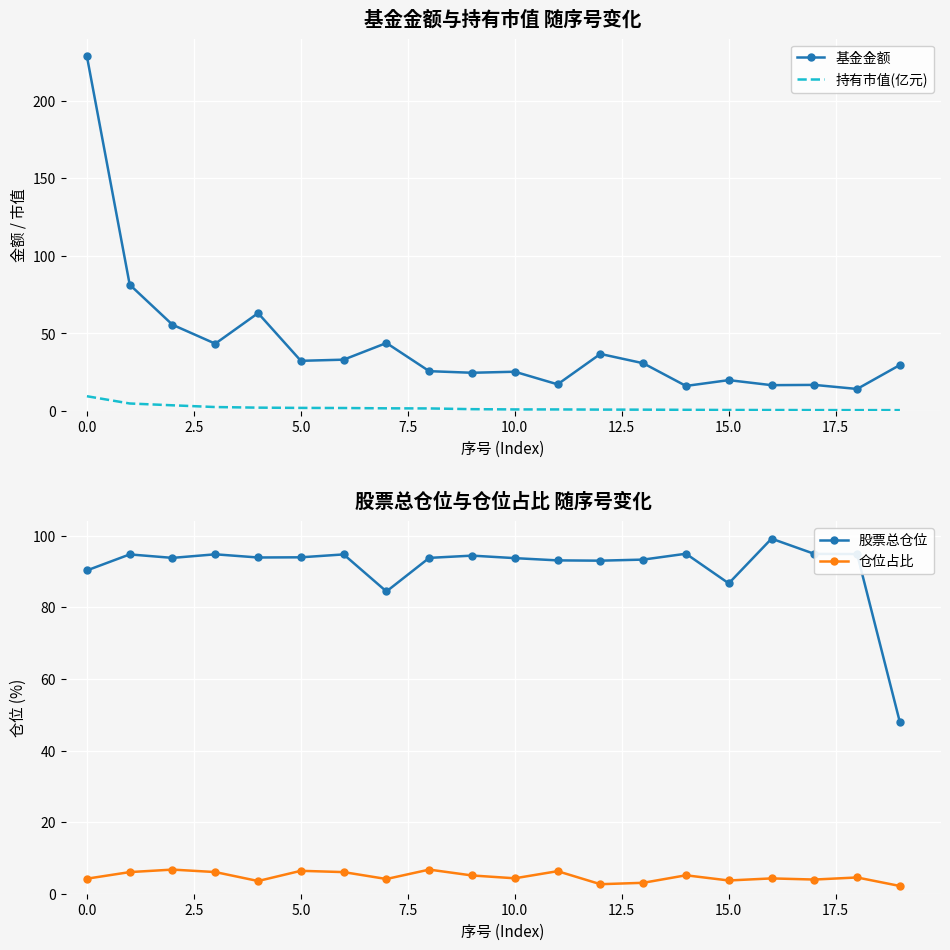

True or false: 持有市值(亿元) and 基金金额 cross at least once.

False